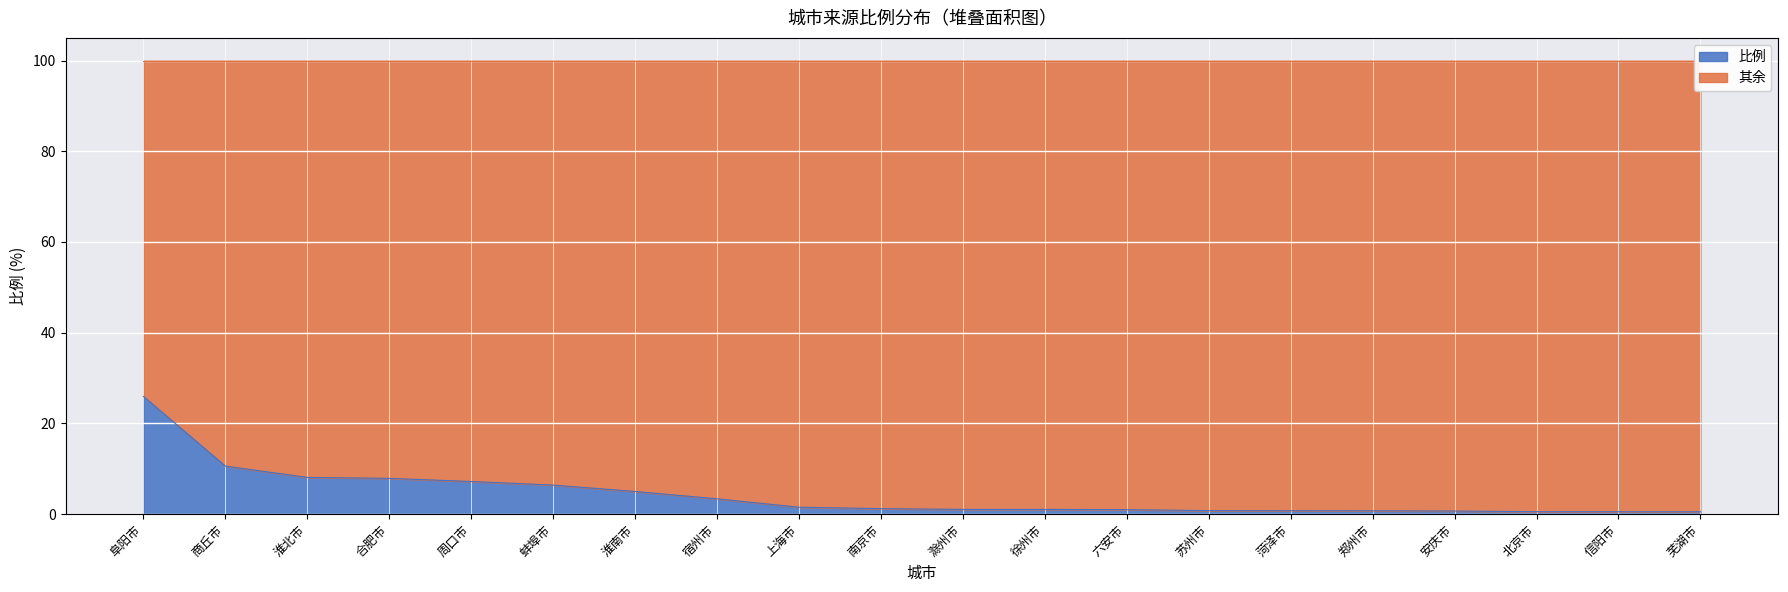

Reading right to left, extract all data points from this chart.

芜湖市=0.5	信阳市=0.5	北京市=0.5	安庆市=0.7	郑州市=0.7	菏泽市=0.7	苏州市=0.8	六安市=1.0	徐州市=1.0	滁州市=1.0	南京市=1.2	上海市=1.5	宿州市=3.4	淮南市=5.0	蚌埠市=6.4	周口市=7.2	合肥市=7.9	淮北市=8.1	商丘市=10.6	阜阳市=25.9